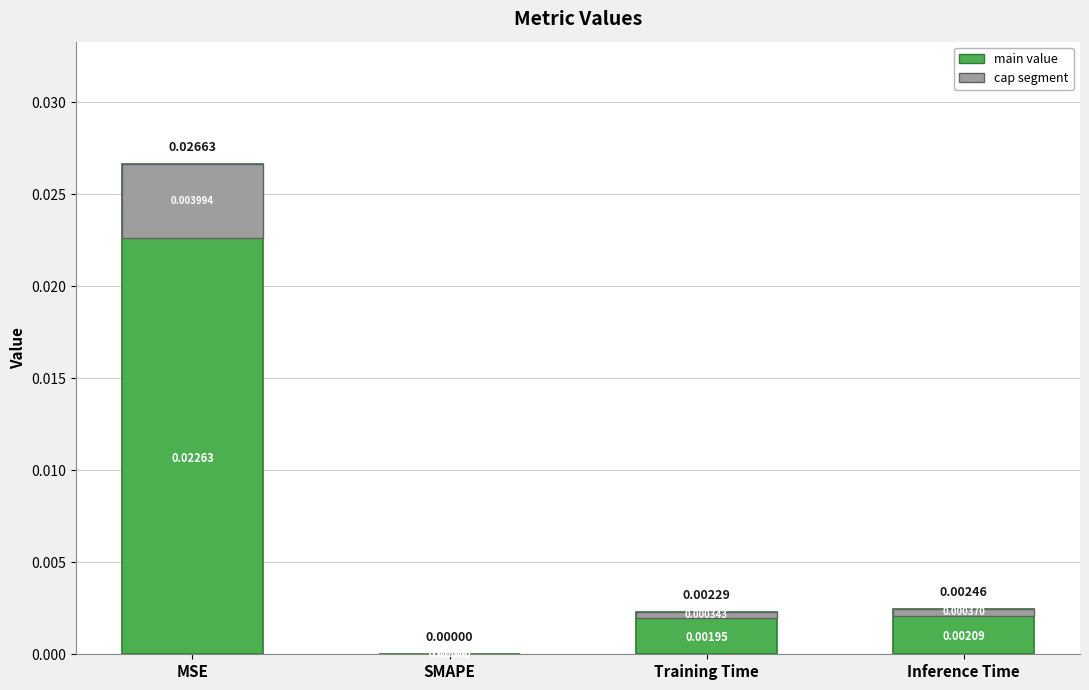

Are the bars horizontal?

No